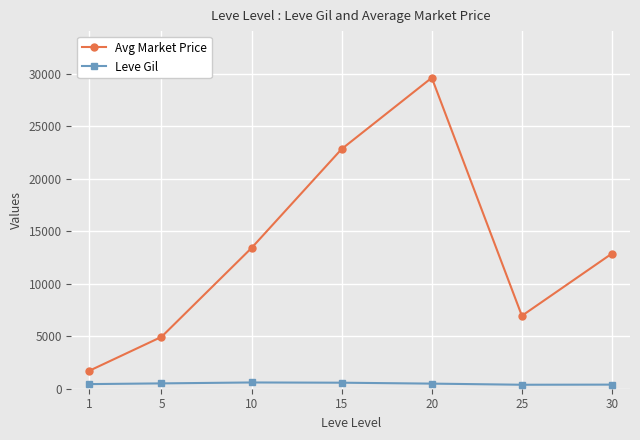

What is the difference between the highest and lowest values at 30?

12490